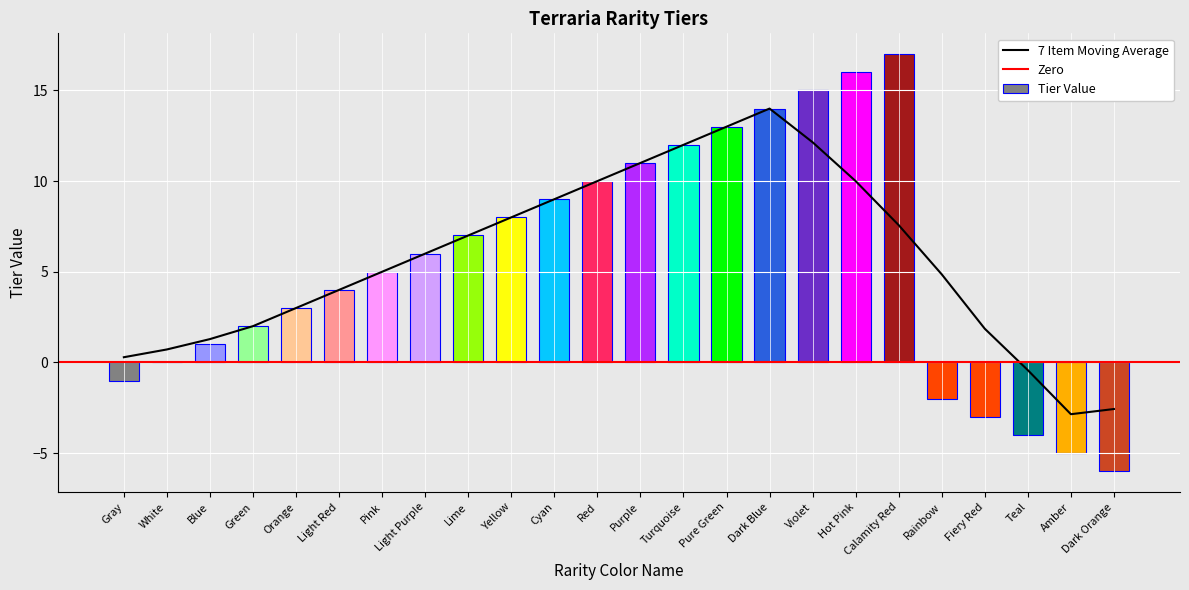

The Tier Value series shows -8 at Amber. True or false?

False